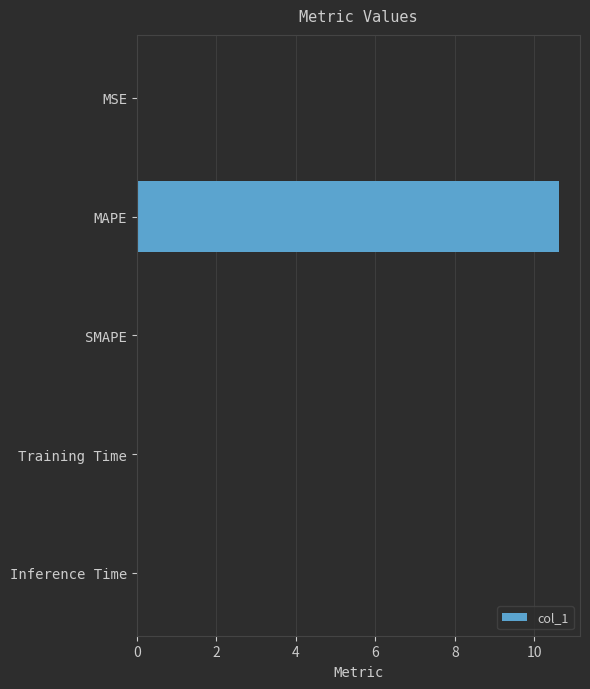

At which category does the chart reach its peak across all series?

MAPE